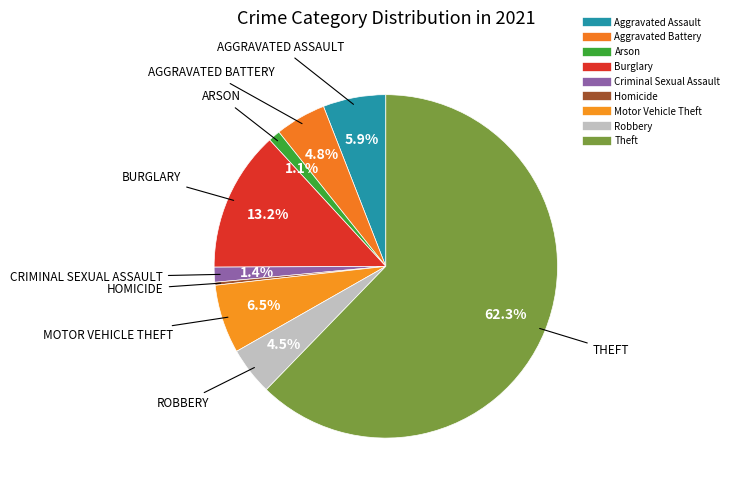

Rank the categories by value from lowest to highest.

Homicide, Arson, Criminal Sexual Assault, Robbery, Aggravated Battery, Aggravated Assault, Motor Vehicle Theft, Burglary, Theft